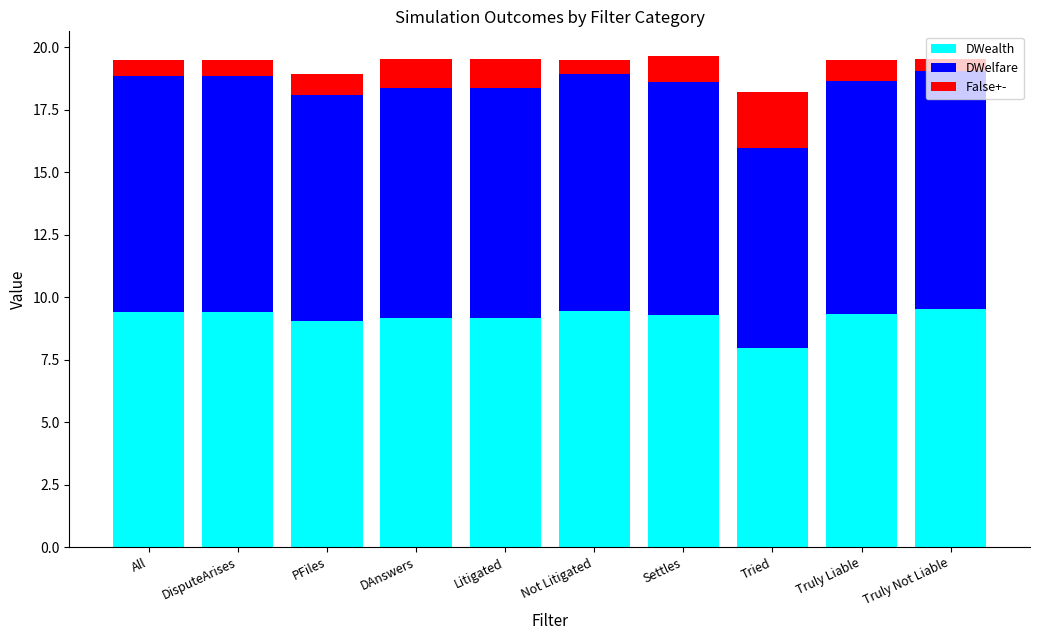

What is the difference between the DWealth values at DisputeArises and Tried?

1.4